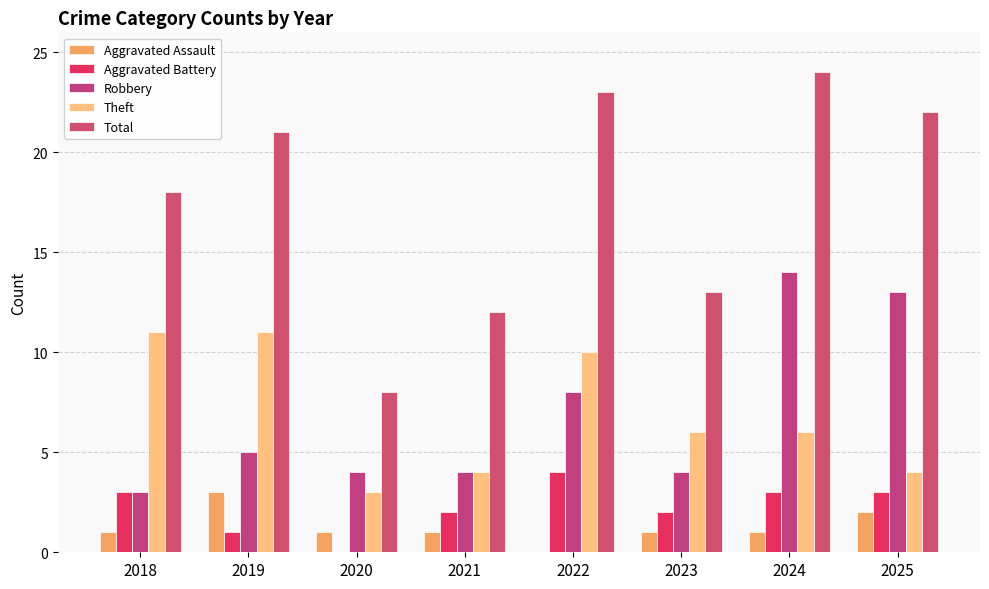

What is the difference between the maximum and minimum values in the Total series?

16